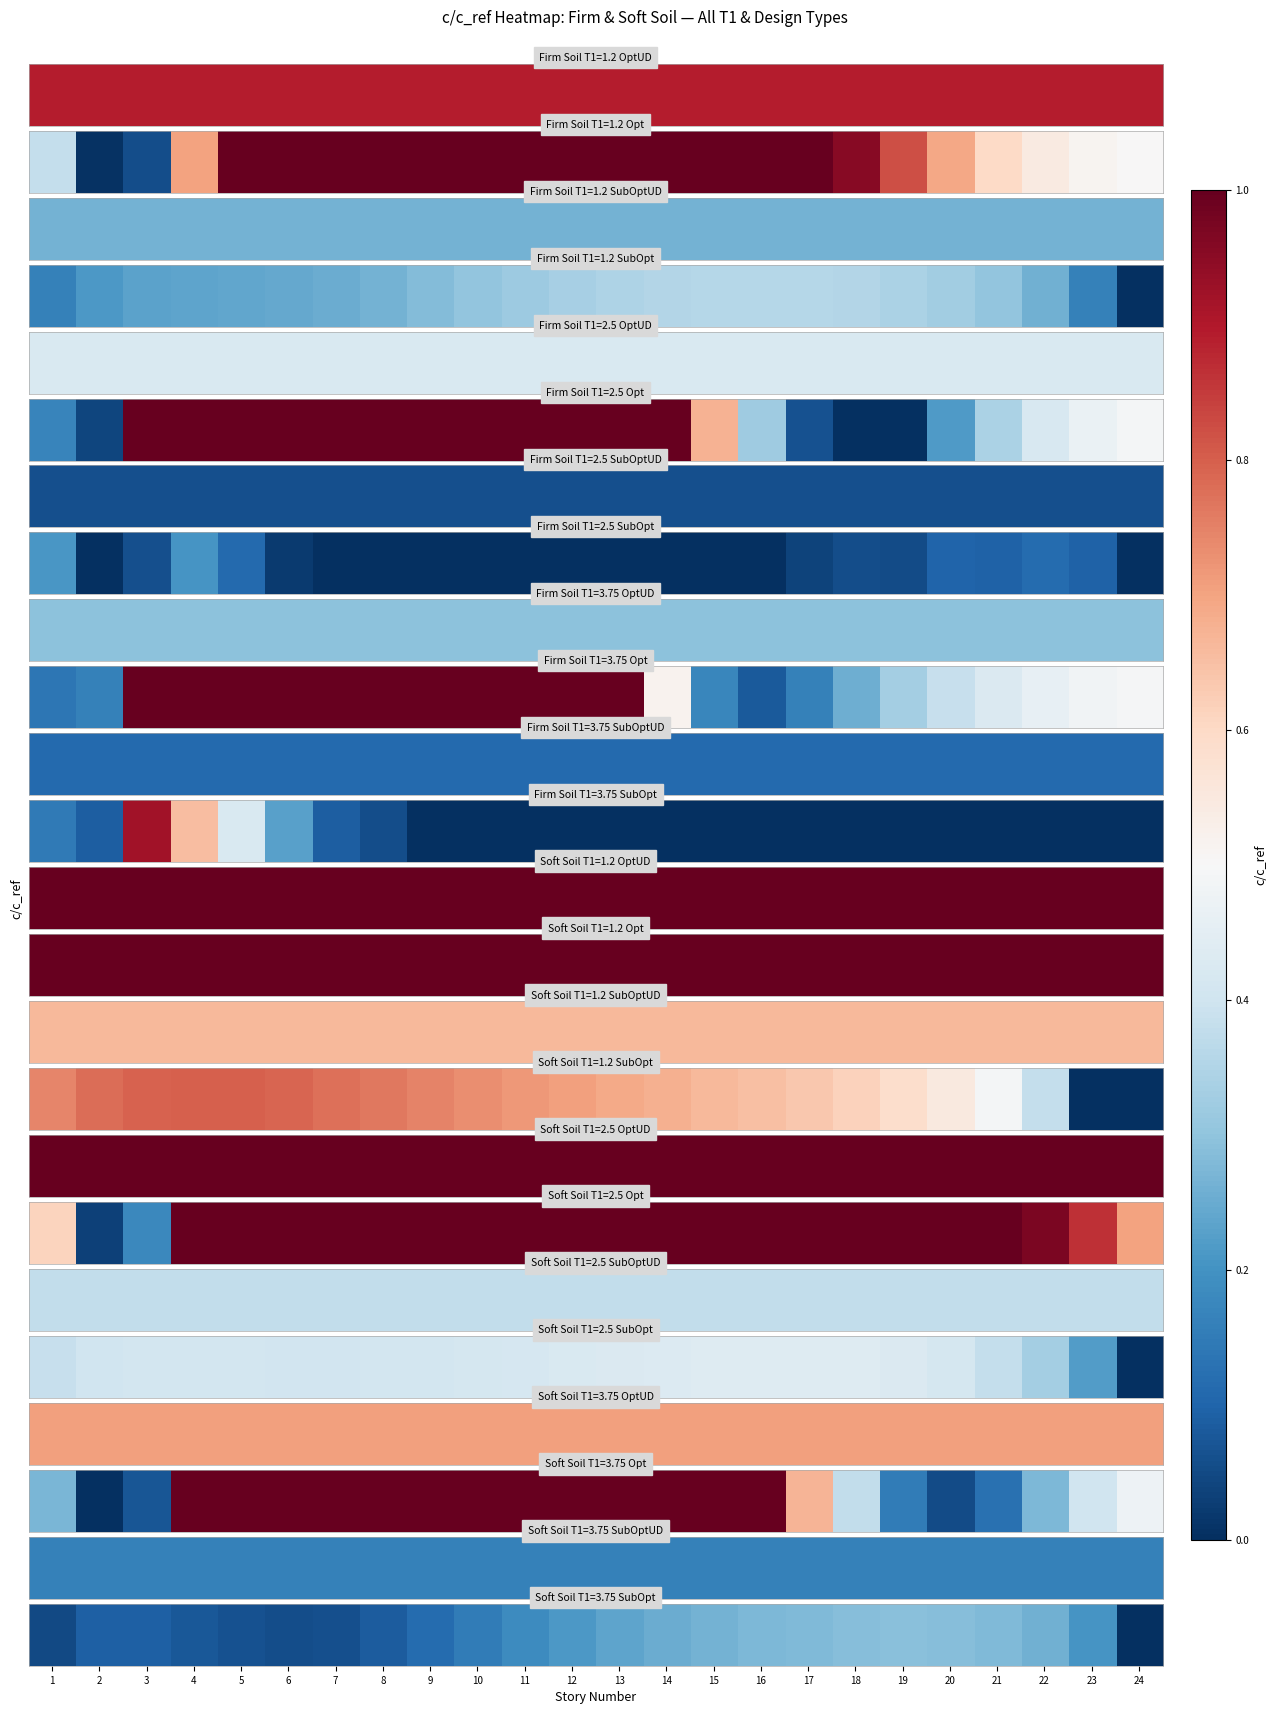

At which category does the chart reach its peak across all series?

19